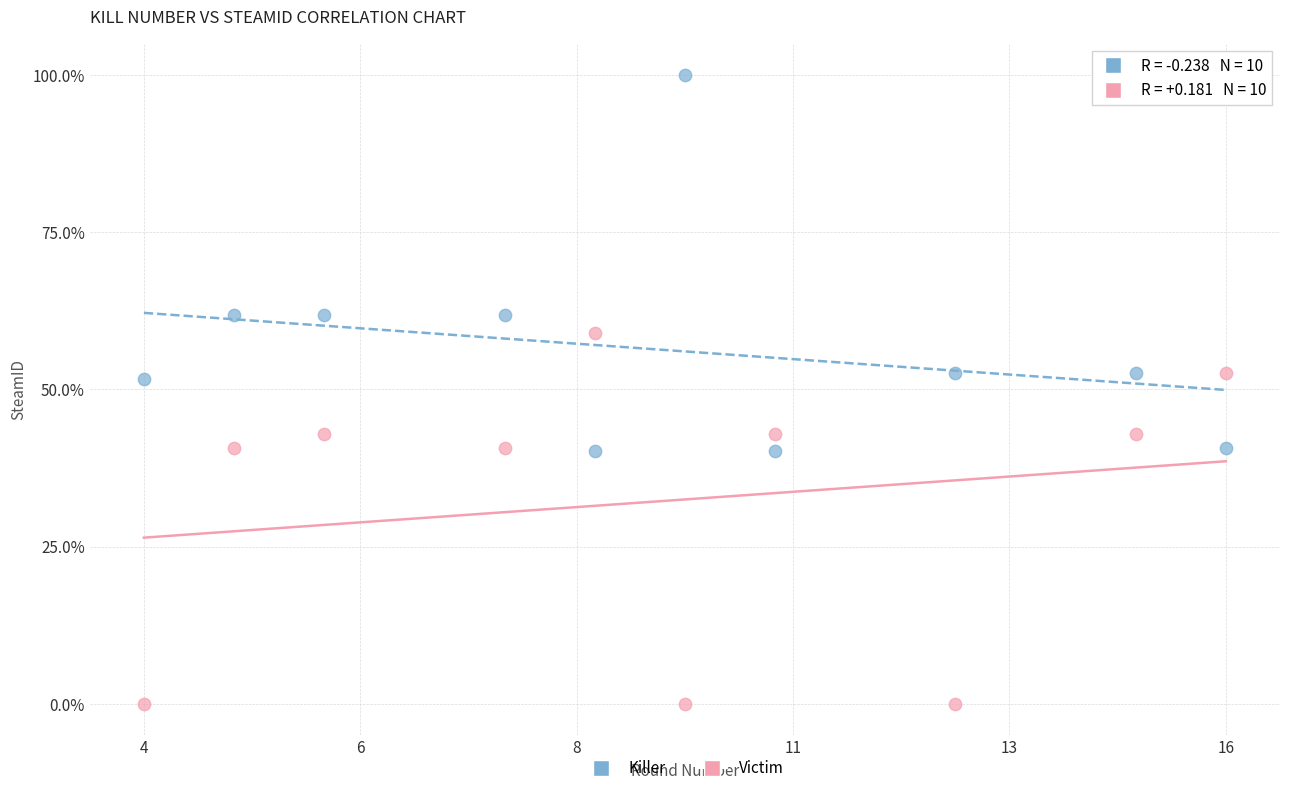

Which series reaches the maximum Y coordinate?

Killer